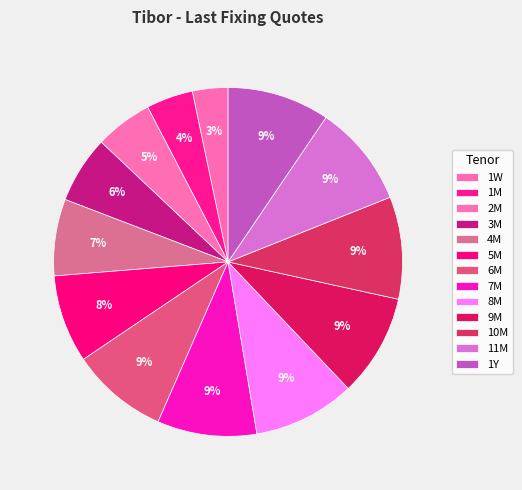

Which has a higher value, 1Y or 10M?

1Y